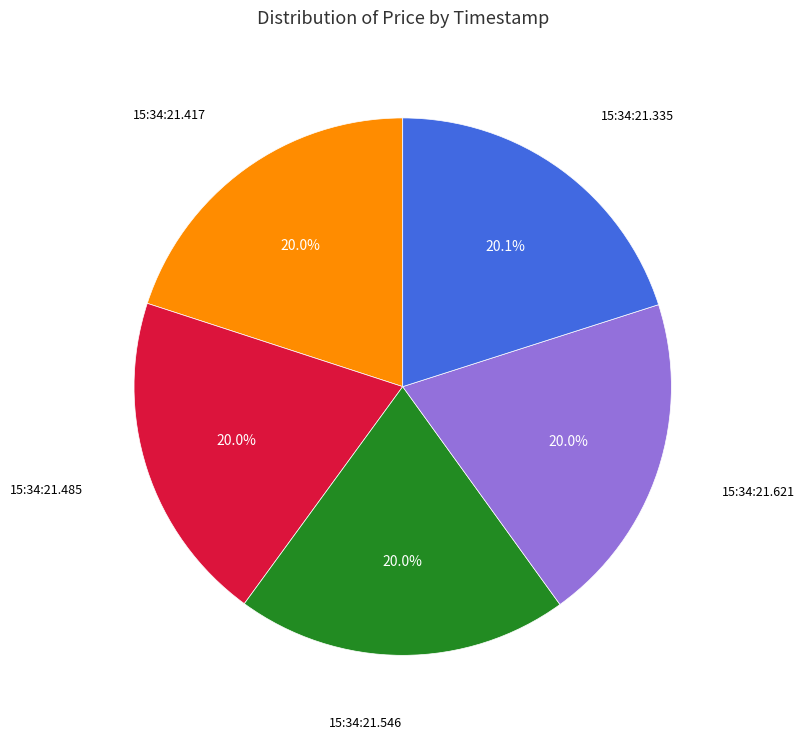

Is there a majority slice in this chart?

No